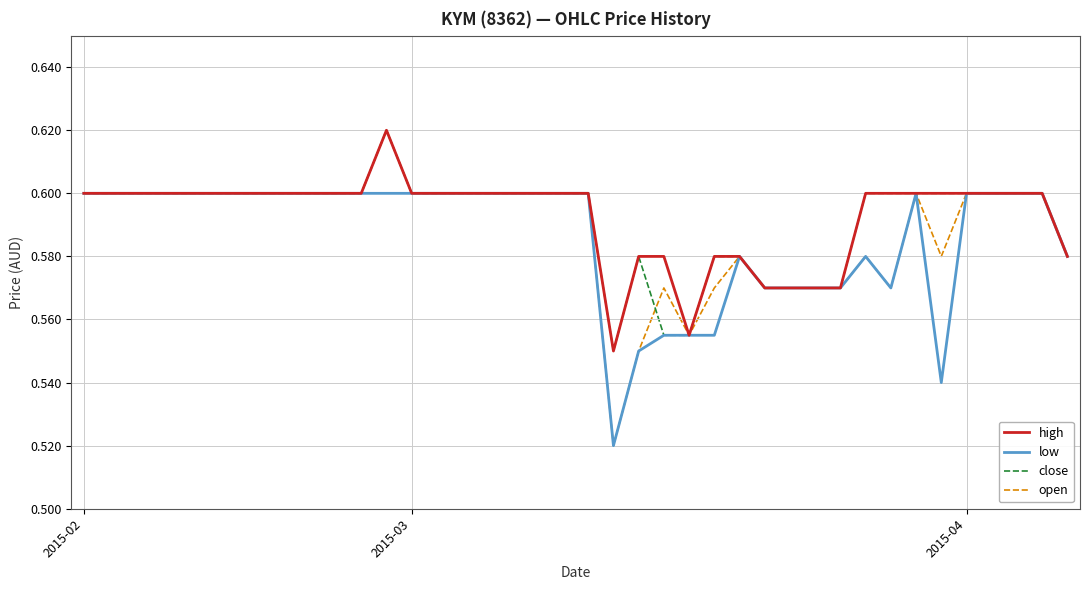

Which series has the widest spread of values?

open